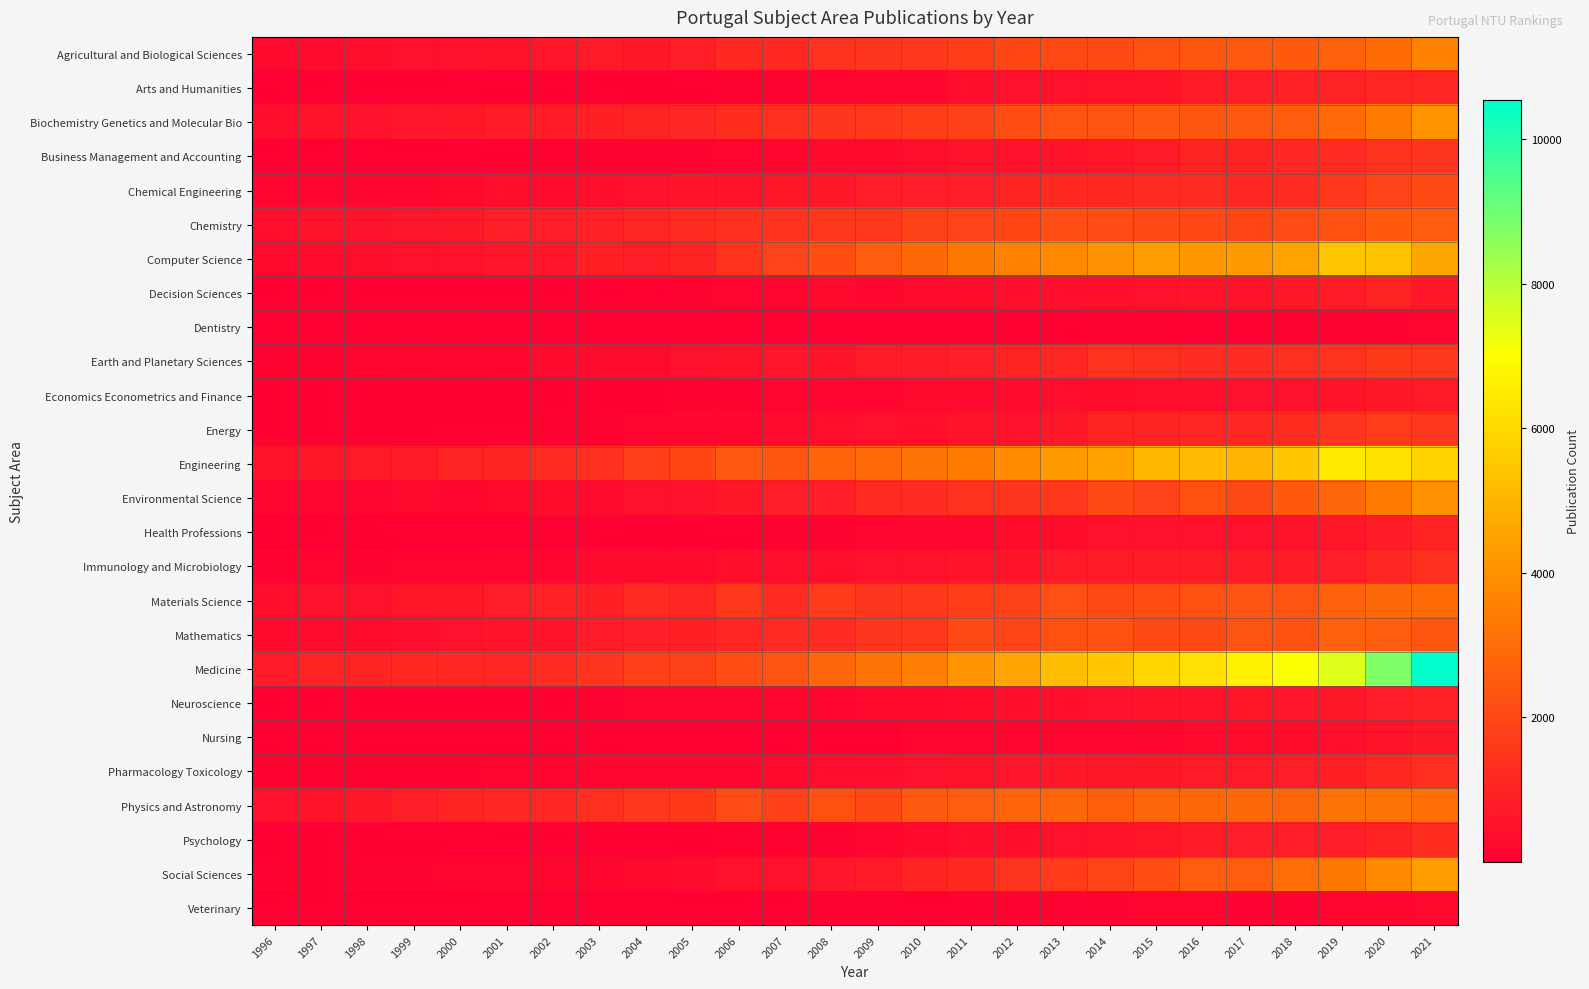

Which series has the largest range (max minus min)?

Medicine